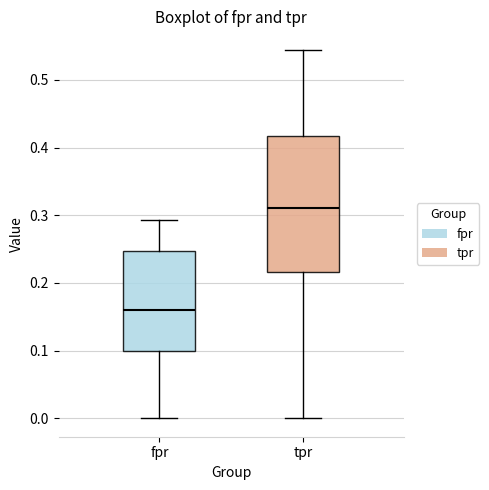

Which box is the tallest, from its lower edge to its upper edge?

tpr